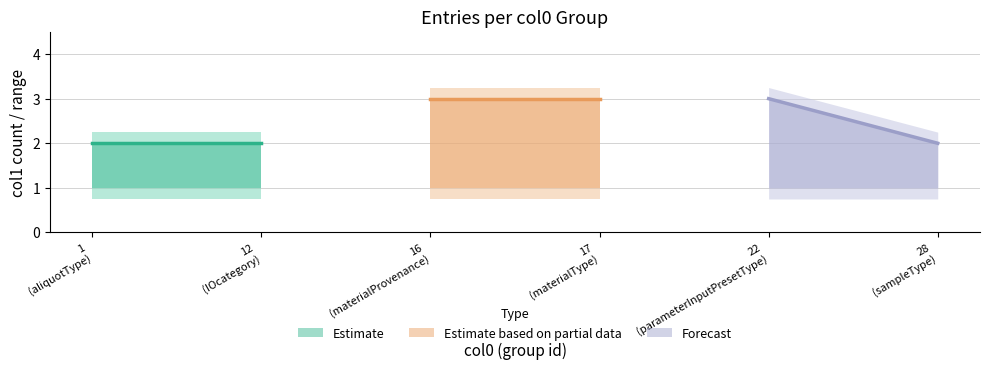

At which label does col1_max reach its minimum?

1